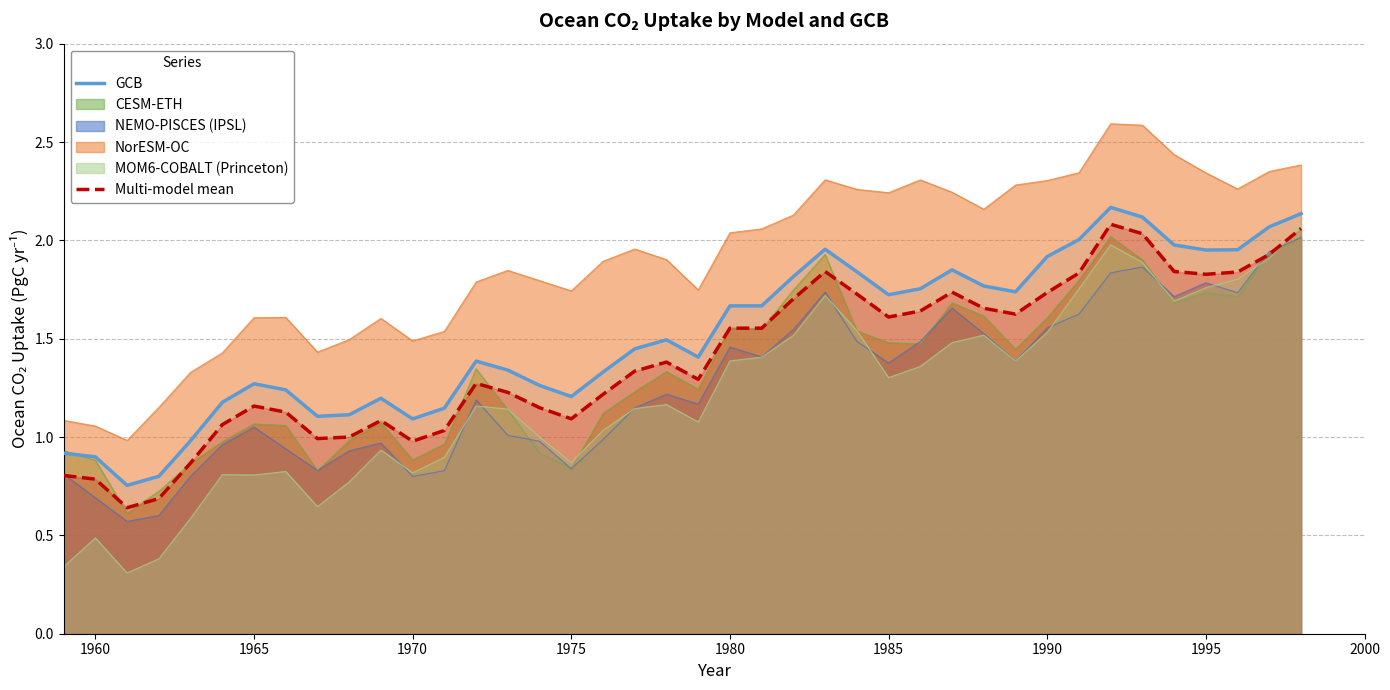

What is the maximum value shown in the chart?

2.6